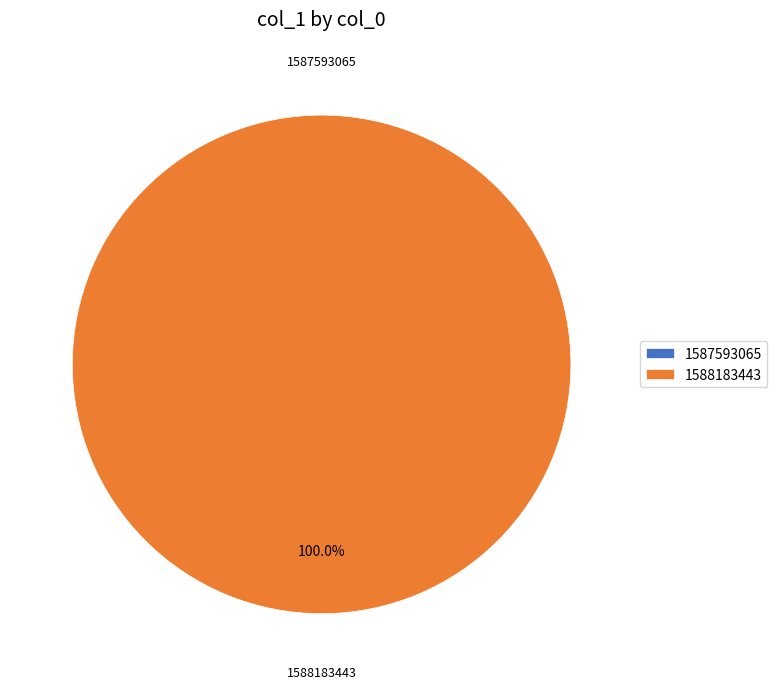

What is the change in value from 1587593065 to 1588183443?

+1